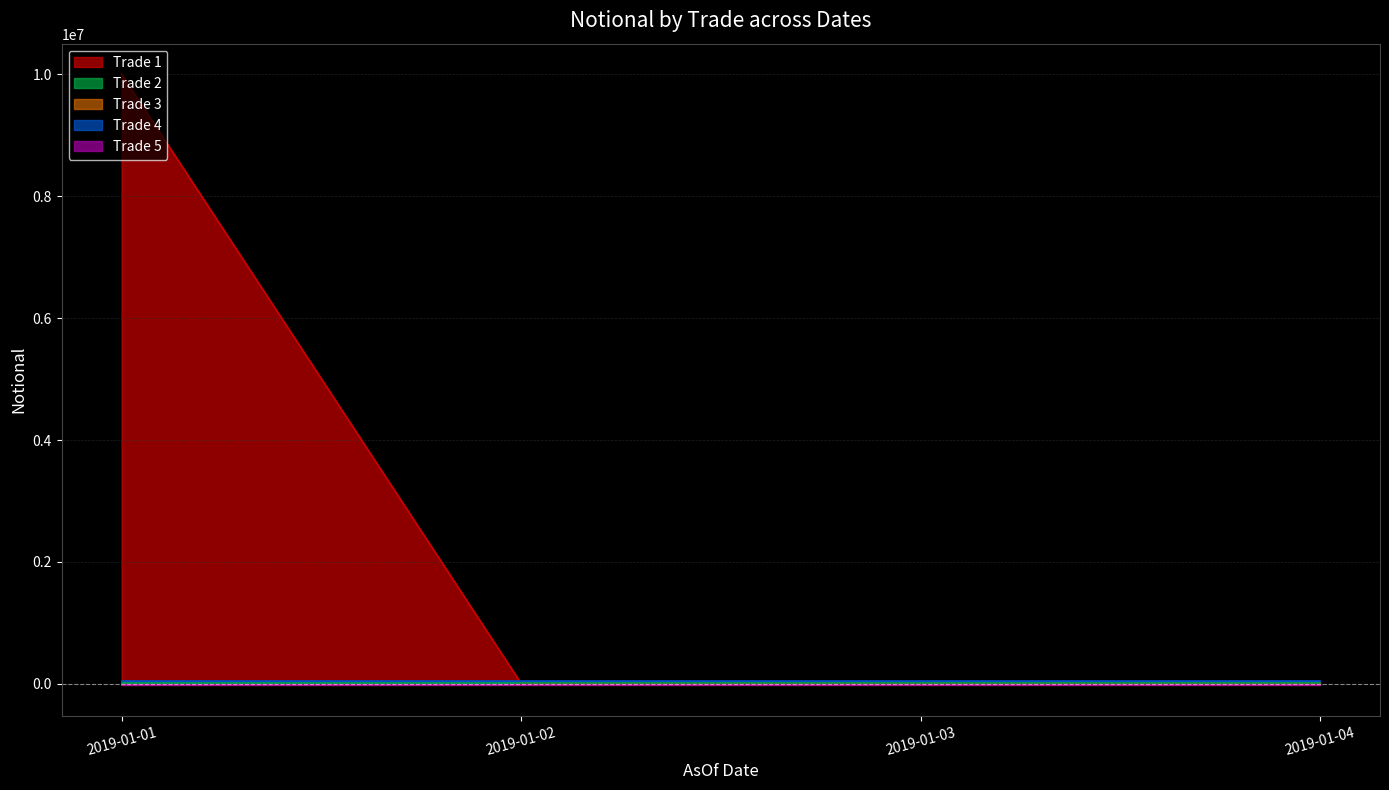

Is it true that Trade 1 equals 10000 at 2019-01-03?

True